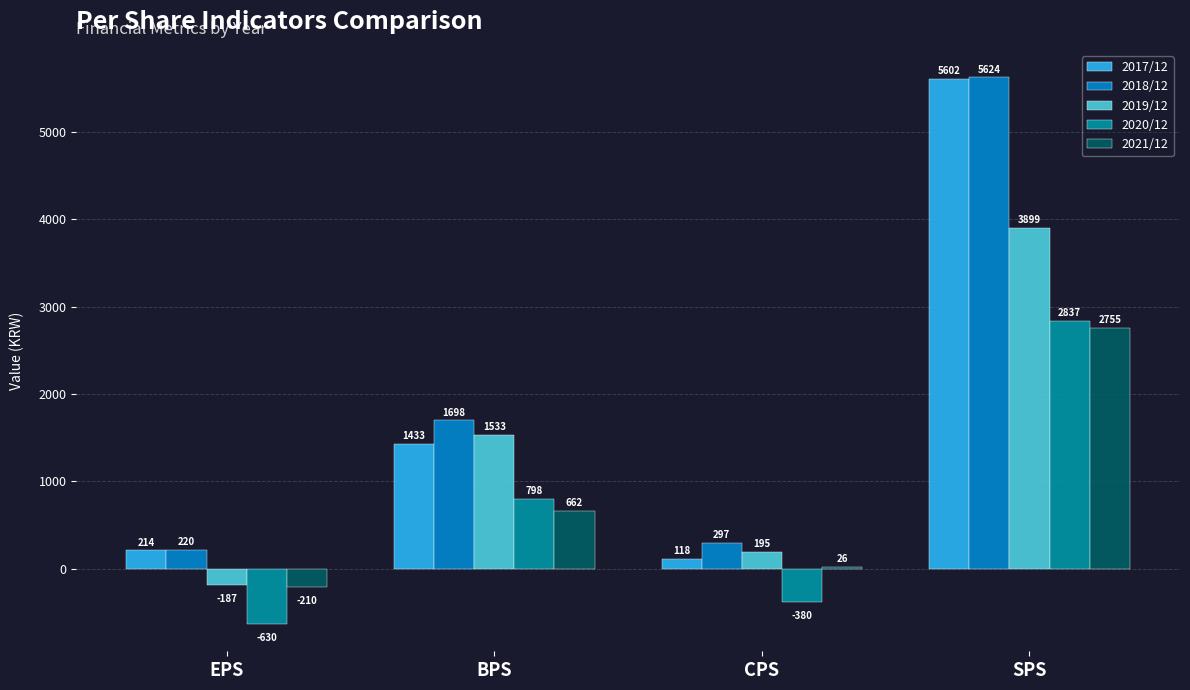

Which series changed the most between BPS and SPS?

2017/12